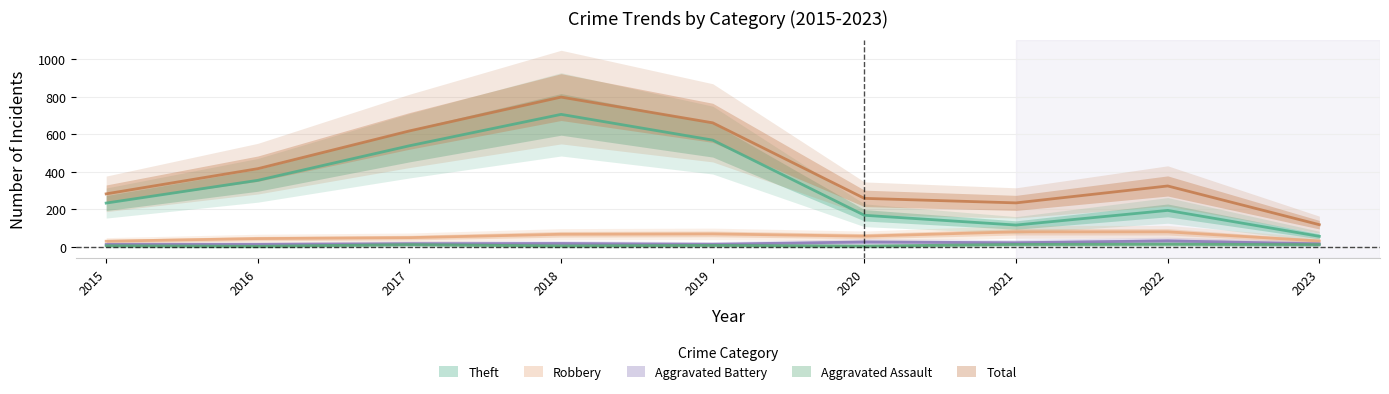

Reading left to right, what are all the values shown in this chart?

Theft: 2015=233	2016=354	2017=538	2018=705	2019=568	2020=168	2021=116	2022=194	2023=56
Robbery: 2015=30	2016=44	2017=49	2018=67	2019=69	2020=57	2021=80	2022=80	2023=31
Aggravated Battery: 2015=13	2016=13	2017=17	2018=18	2019=14	2020=26	2021=22	2022=32	2023=16
Aggravated Assault: 2015=6	2016=3	2017=12	2018=5	2019=8	2020=4	2021=13	2022=14	2023=12
Total: 2015=282	2016=416	2017=617	2018=797	2019=660	2020=258	2021=234	2022=324	2023=118